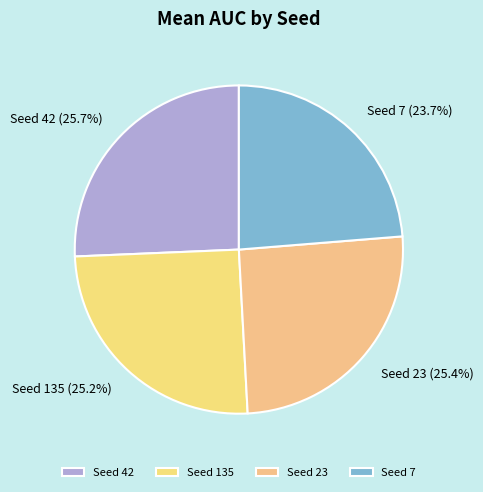

Which category has the smallest portion of the pie?

Seed 7